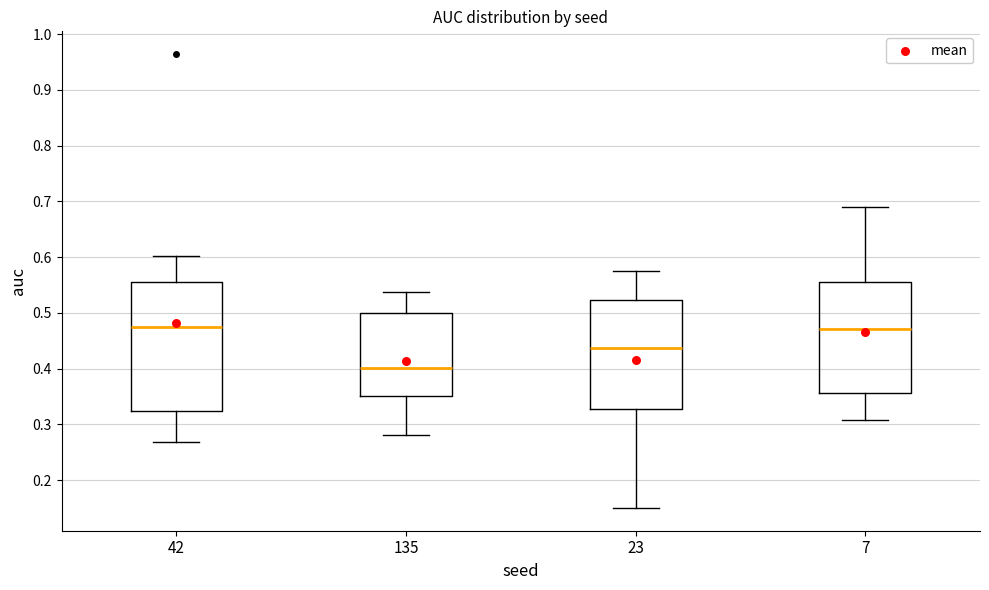

Where is the lower edge of the box at x = 135 on the y-axis? The values are not printed on the chart, so give them approximately, as read against the axis.

0.35